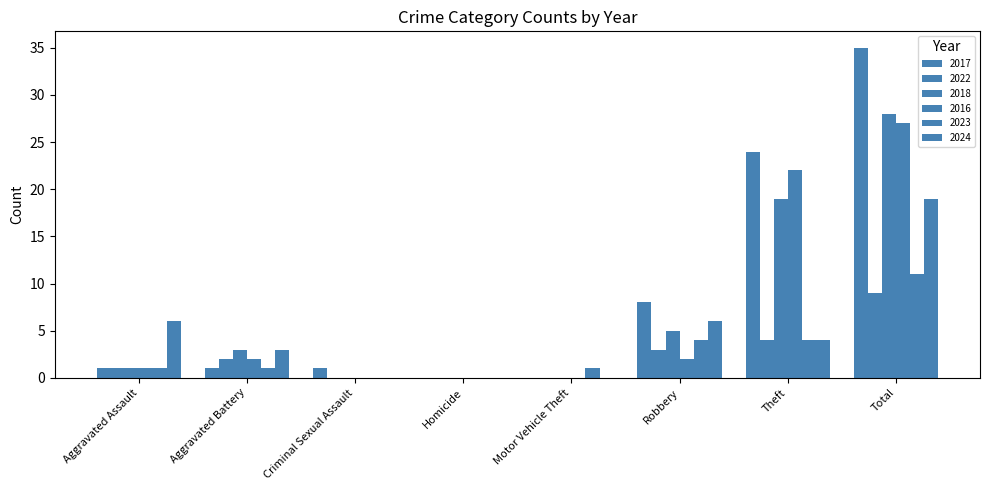

Does the chart contain stacked bars?

No